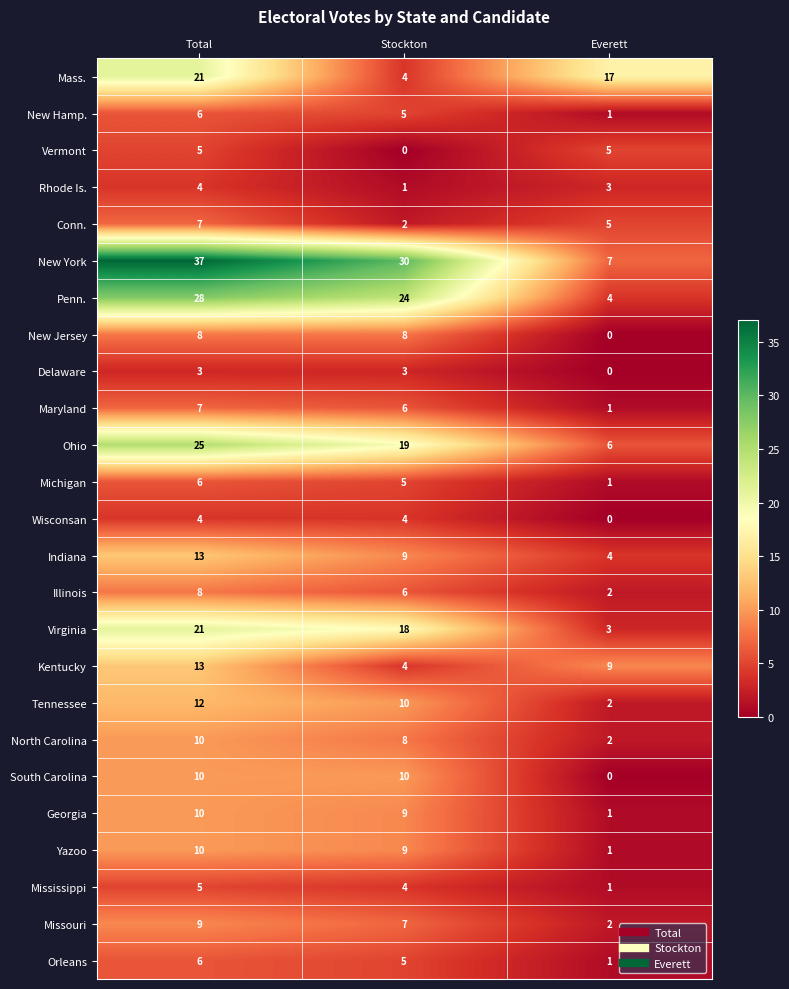

How many Michigan values are between 1 and 6?

3